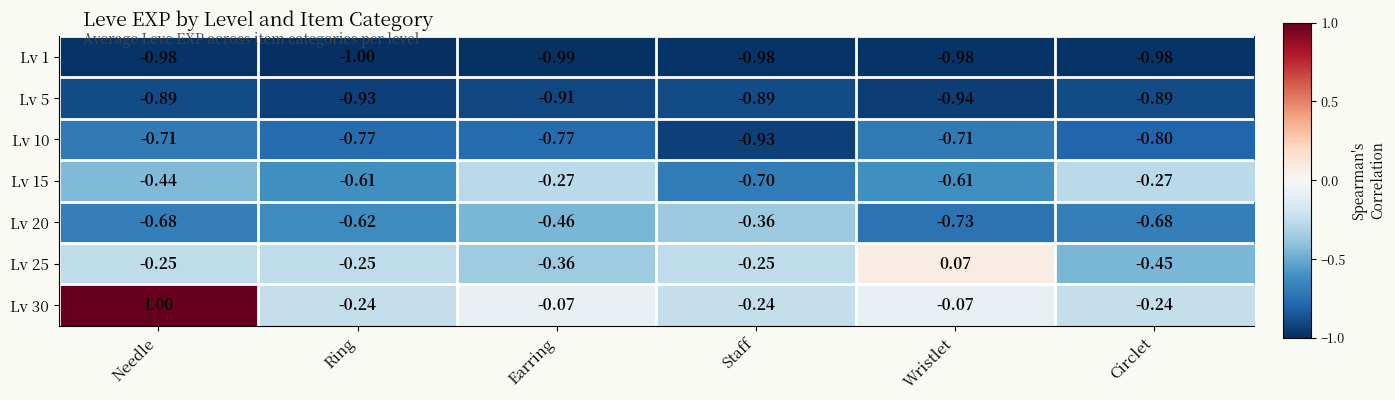

At which category is the sum across all series the highest?

Needle